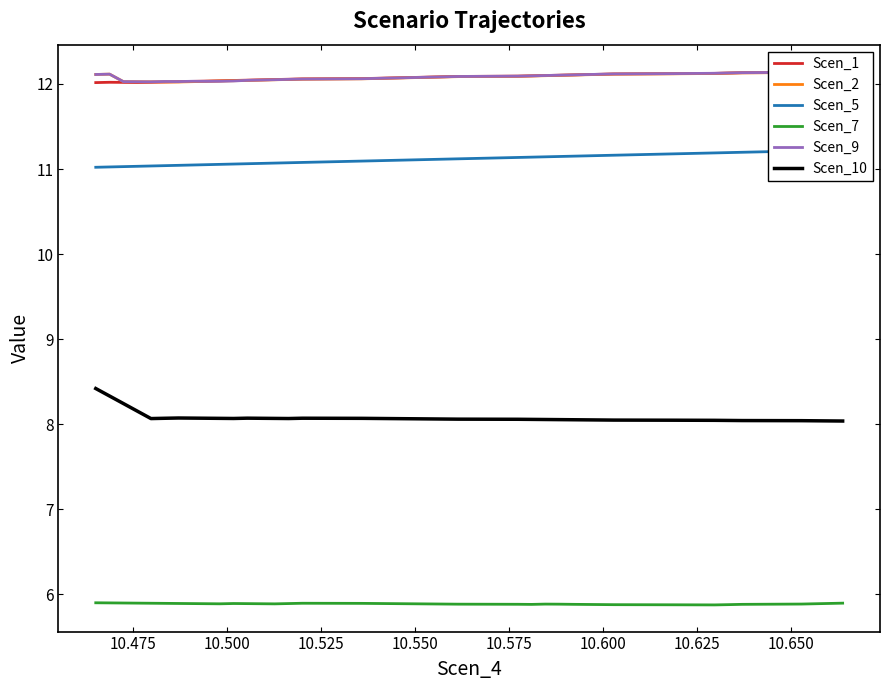

In Scen_9, how many points are lower than both neighbors (excluding endpoints)?

3